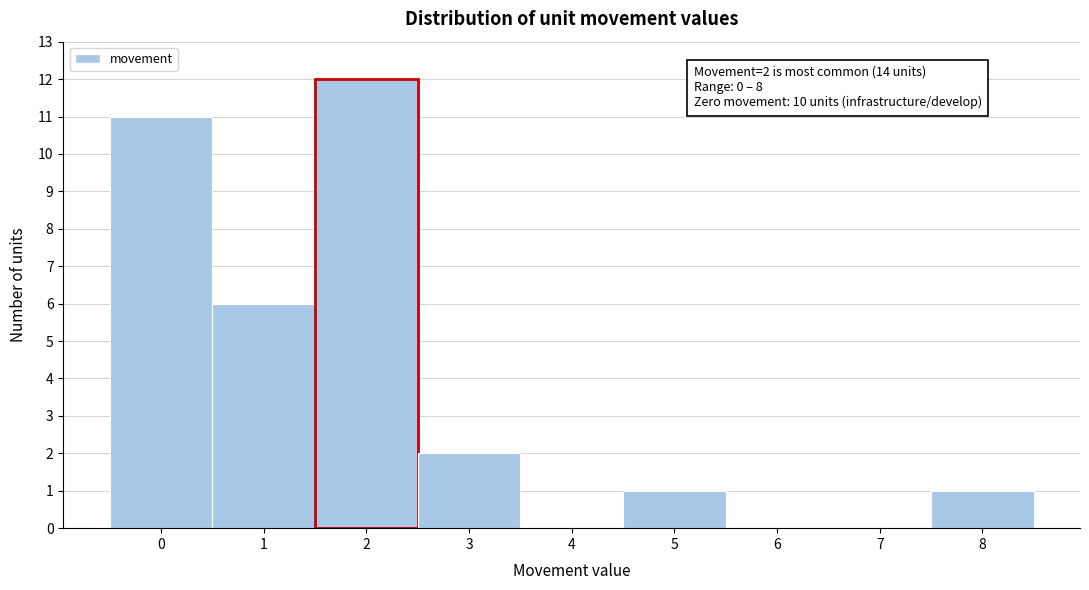

Over which range of the x-axis is the bar tallest?

1.5 to 2.5